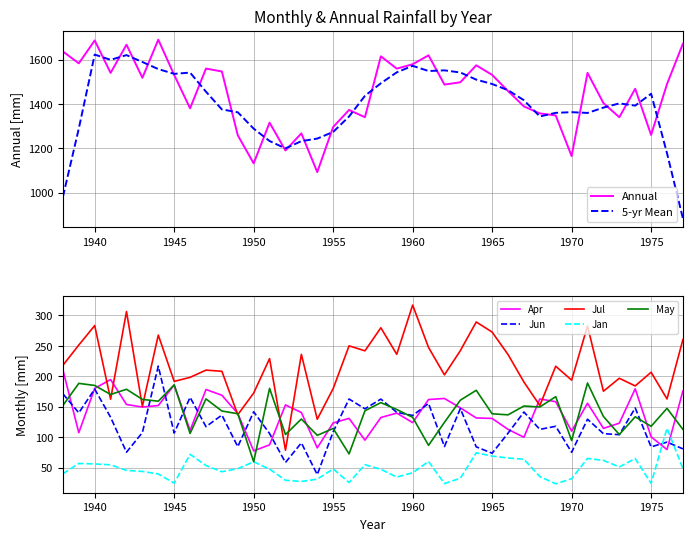

True or false: Annual has more than 1 interior local peaks.

True